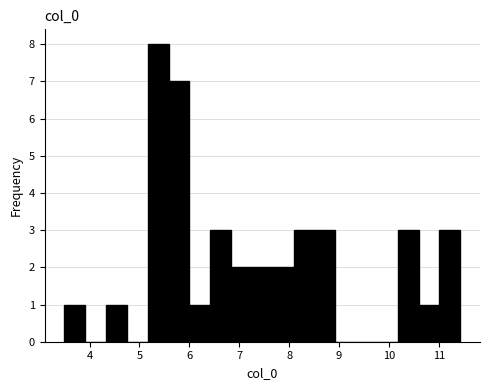

Which range on the x-axis has the tallest bar?

5.2 to 5.6